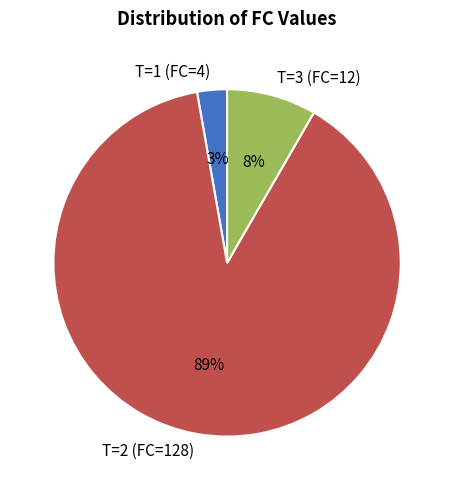

How many segments does this pie chart have?

3